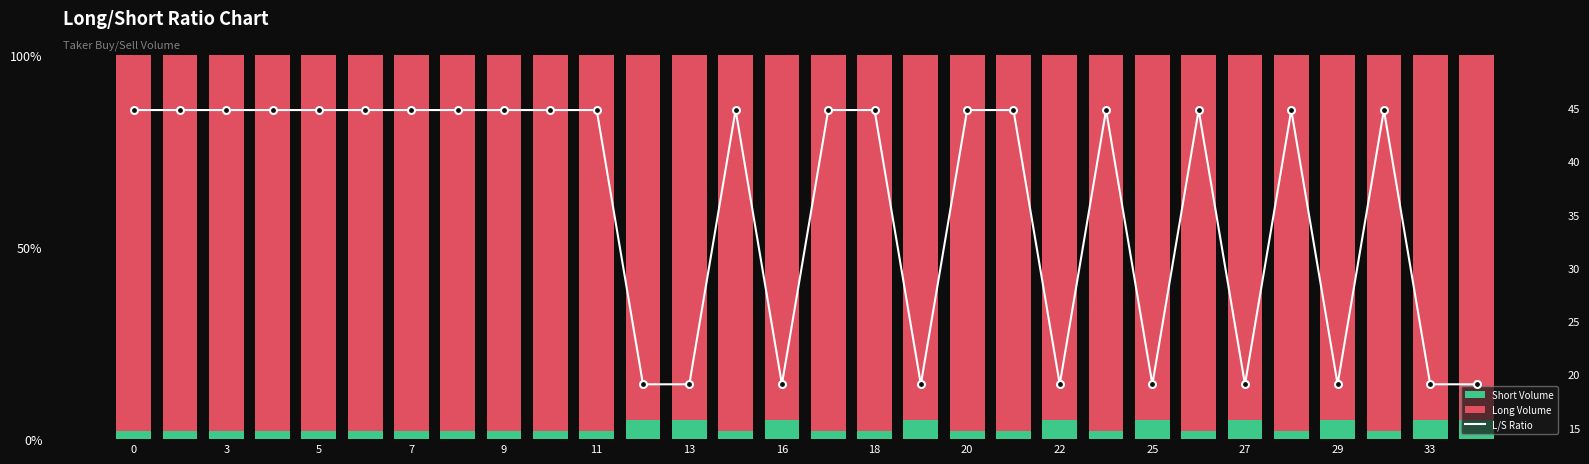

Is the value of Short Volume at 28 greater than the value of L/S Ratio at 25?

No